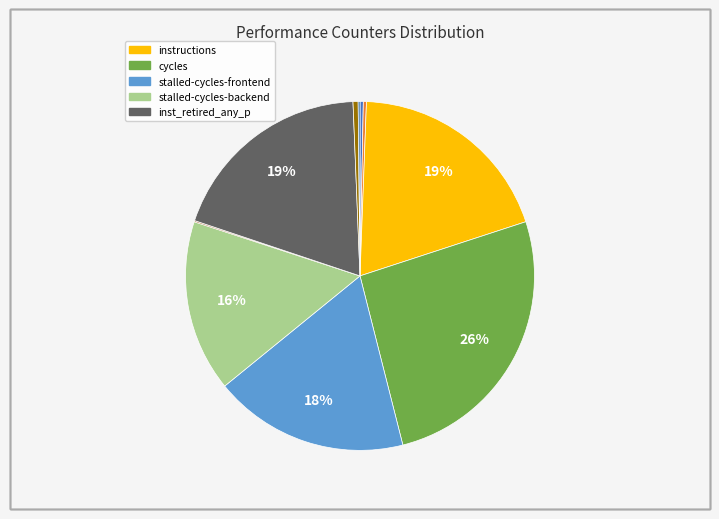

Is there any slice that represents more than half of the pie?

No